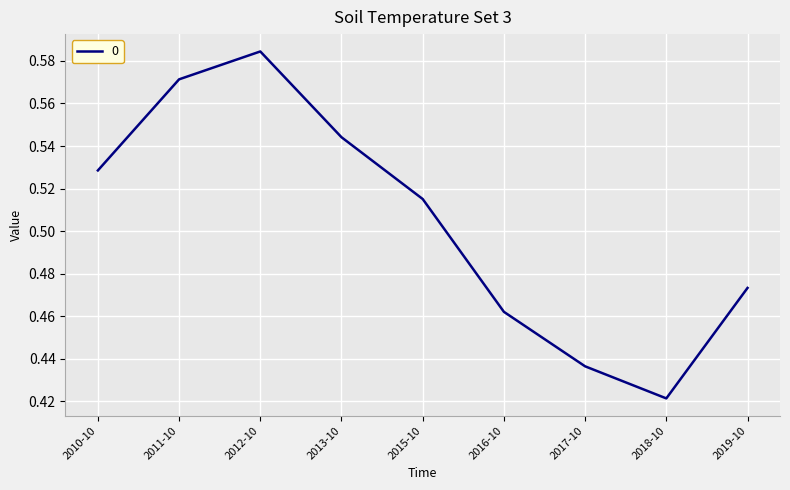

At which category does the data reach its first local valley?

2018-10